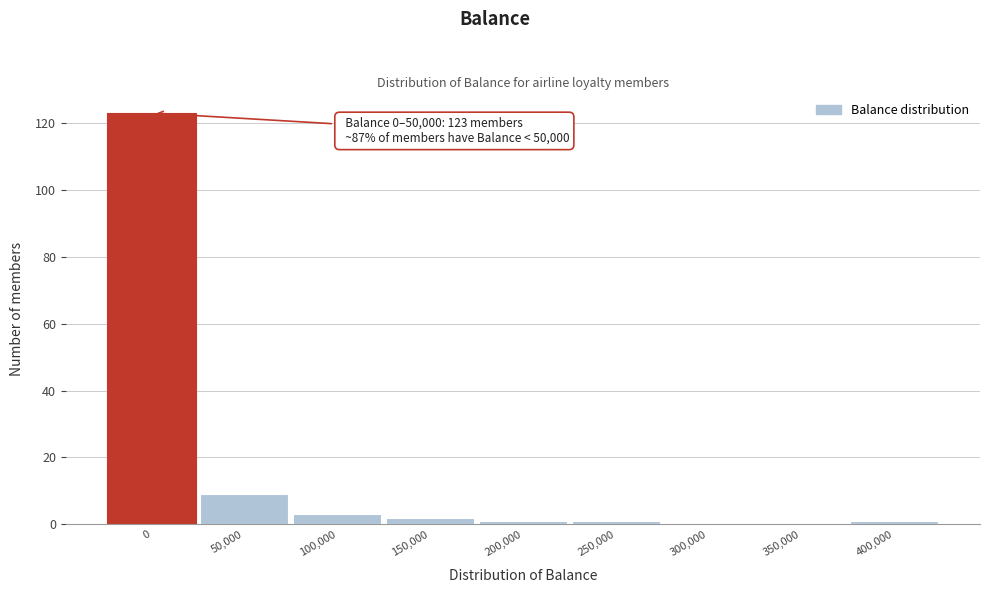

Reading right to left, what are all the values shown in this chart?

400,000=1	350,000=0	300,000=0	250,000=1	200,000=1	150,000=2	100,000=3	50,000=9	0=123